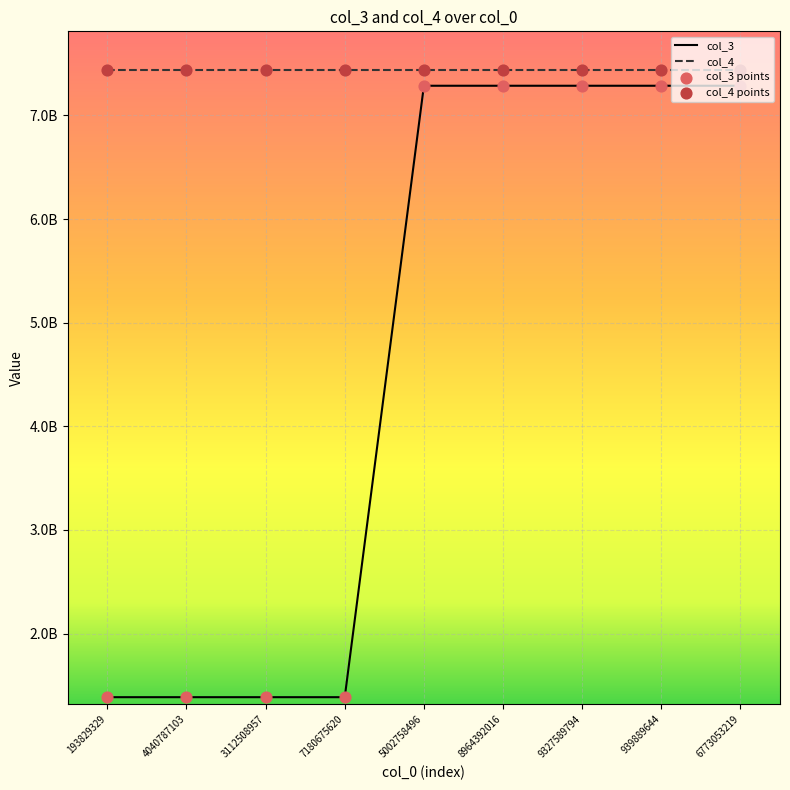

What are all the series names shown in the legend?

col_3, col_4, col_3 points, col_4 points